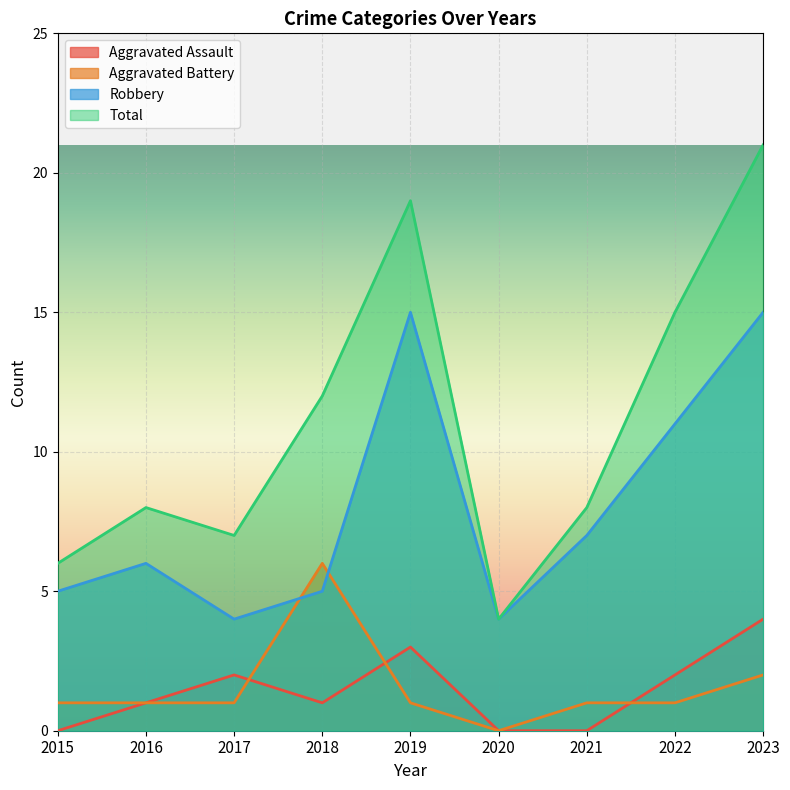

What is the spread (max minus min) of values at 2016?

7